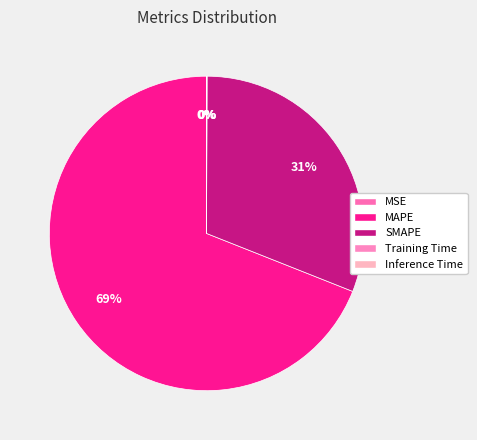

Is the sum of MAPE and MSE greater than half?

Yes